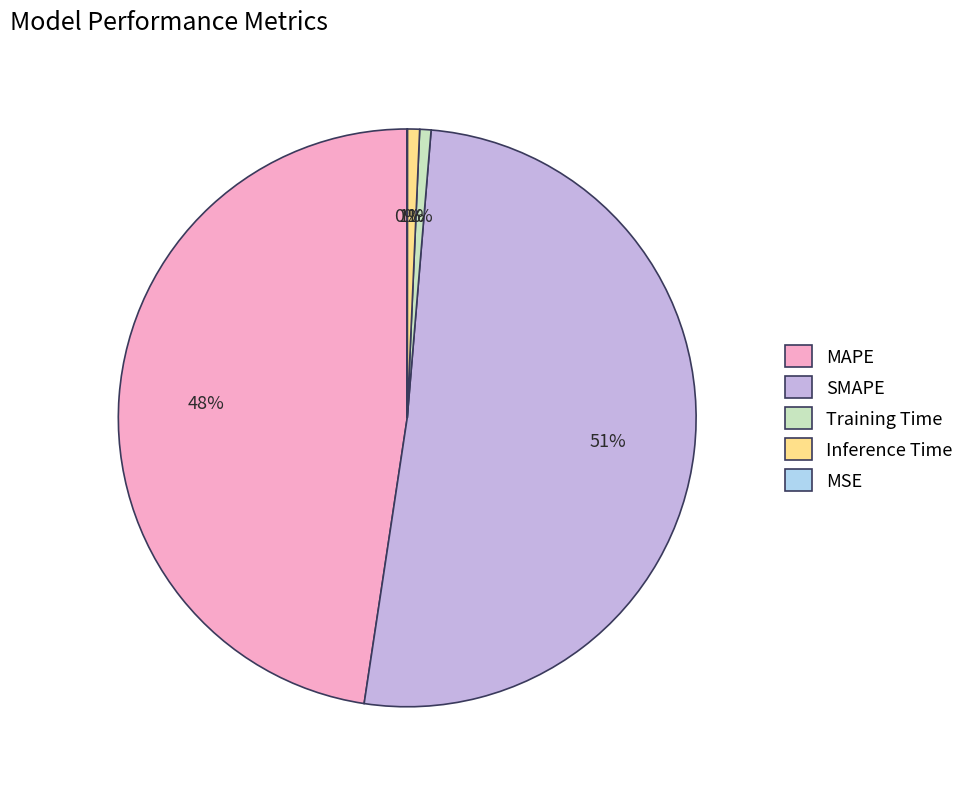

Which has a higher value, SMAPE or Training Time?

SMAPE